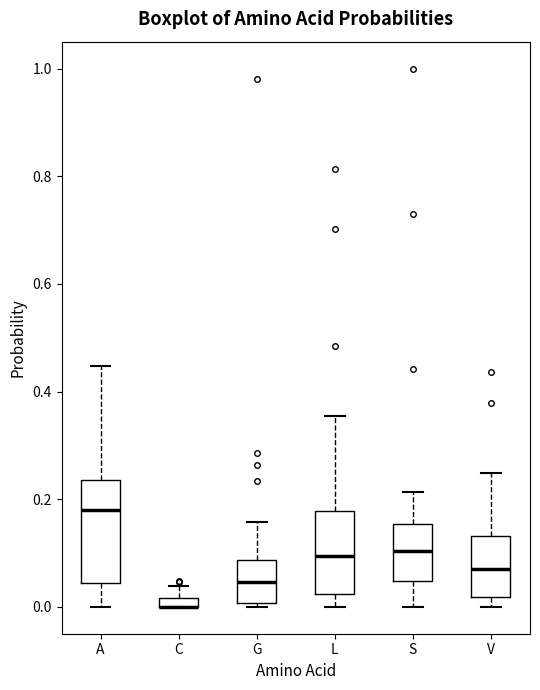

Comparing the boxes themselves (not the whiskers), which one is the tallest?

A